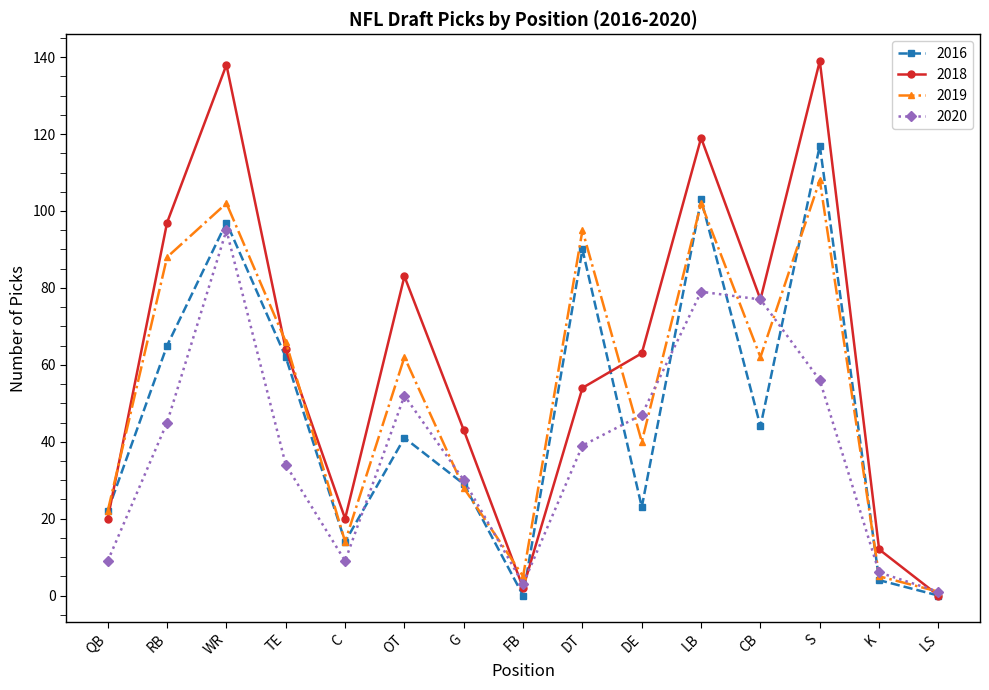

True or false: 2018 has a value of 97 at RB.

True